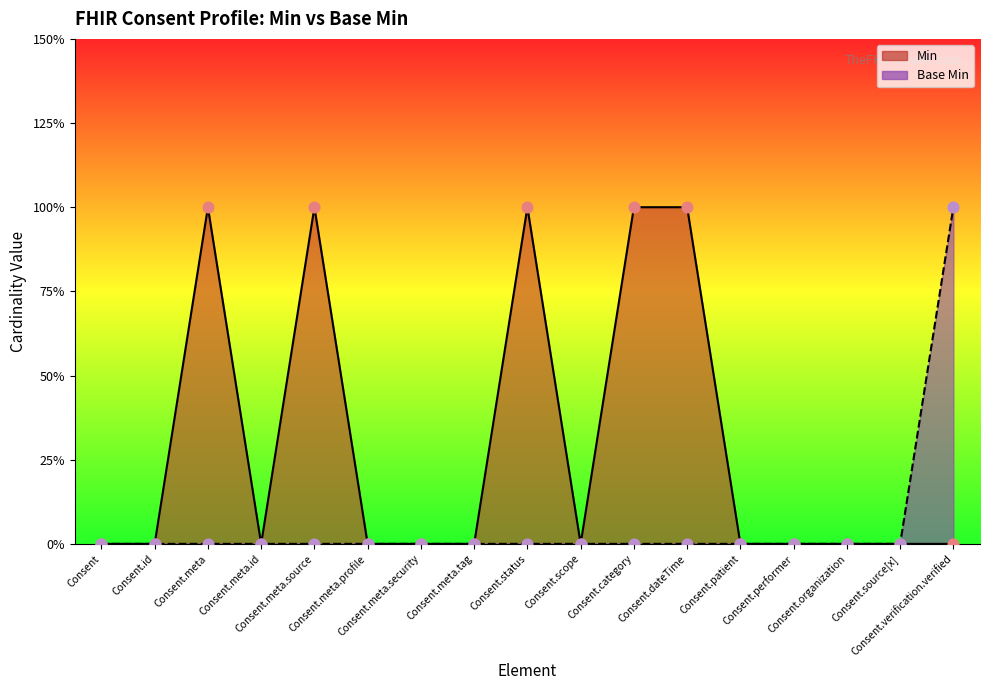

Is the value of Min at Consent.meta.tag greater than the value of Base Min at Consent.meta?

No